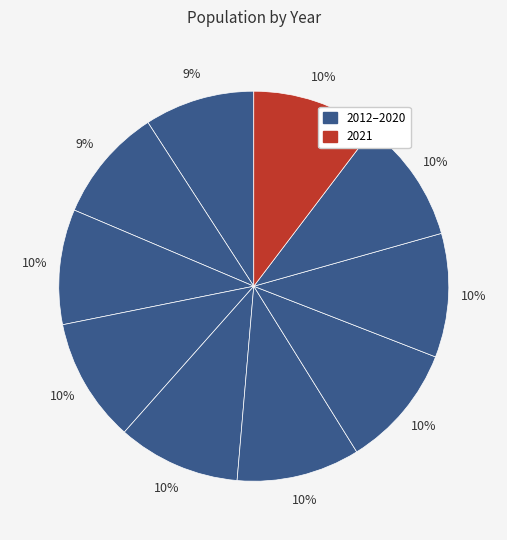

How many segments does this pie chart have?

10